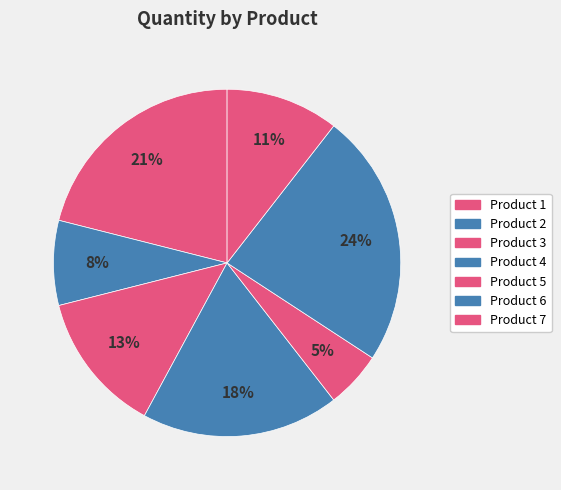

Which category has the biggest portion of the pie?

Product 6